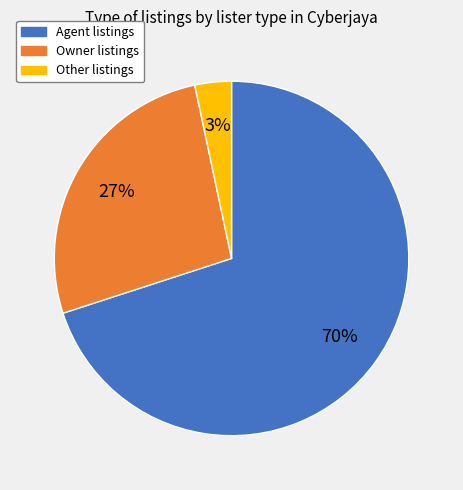

Which slice is the largest?

Agent listings